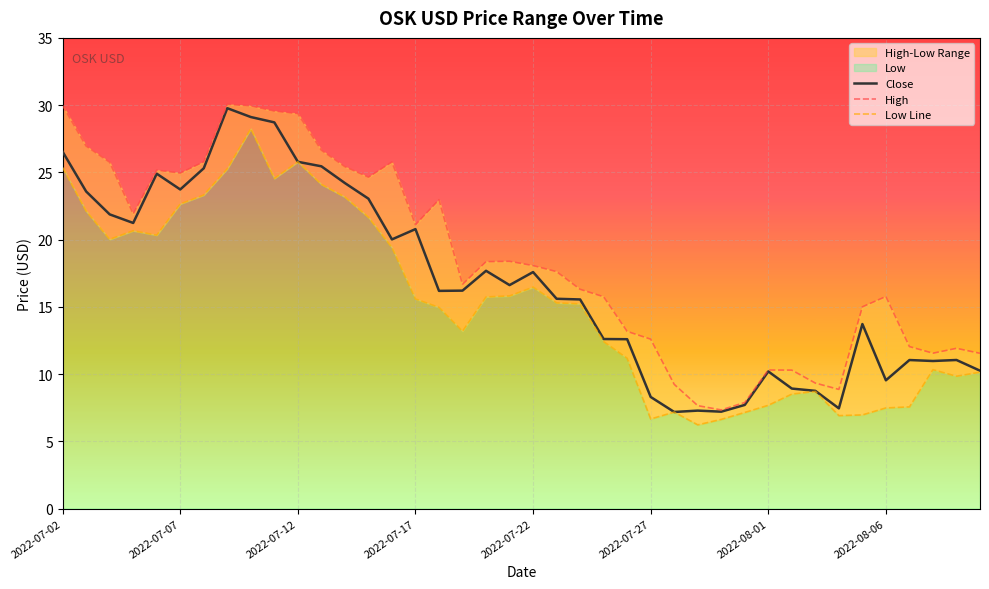

Reading left to right, what are all the values shown in this chart?

Close: 26.5	23.6	21.9	21.2	24.9	23.7	25.3	29.8	29.1	28.7	25.8	25.5	24.2	23.0	20.0	20.8	16.2	16.2	17.7	16.6	17.6	15.6	15.6	12.6	12.6	8.3	7.2	7.3	7.2	7.7	10.2	8.9	8.8	7.5	13.7	9.5	11.0	11.0	11.1	10.3
High: 30.0	27.0	25.8	21.9	25.2	24.9	25.8	30.1	29.9	29.6	29.4	26.6	25.4	24.6	25.8	21.1	23.0	16.7	18.4	18.4	18.1	17.6	16.3	15.8	13.2	12.6	9.2	7.7	7.3	7.9	10.3	10.3	9.3	8.9	15.0	15.8	12.0	11.6	11.9	11.5
Low Line: 25.4	22.1	20.0	20.7	20.3	22.7	23.3	25.3	28.3	24.6	25.8	24.1	23.2	21.7	19.4	15.6	15.0	13.2	15.7	15.8	16.5	15.3	15.2	12.4	11.2	6.7	7.2	6.2	6.6	7.2	7.7	8.5	8.7	6.9	7.0	7.5	7.6	10.3	9.8	10.1